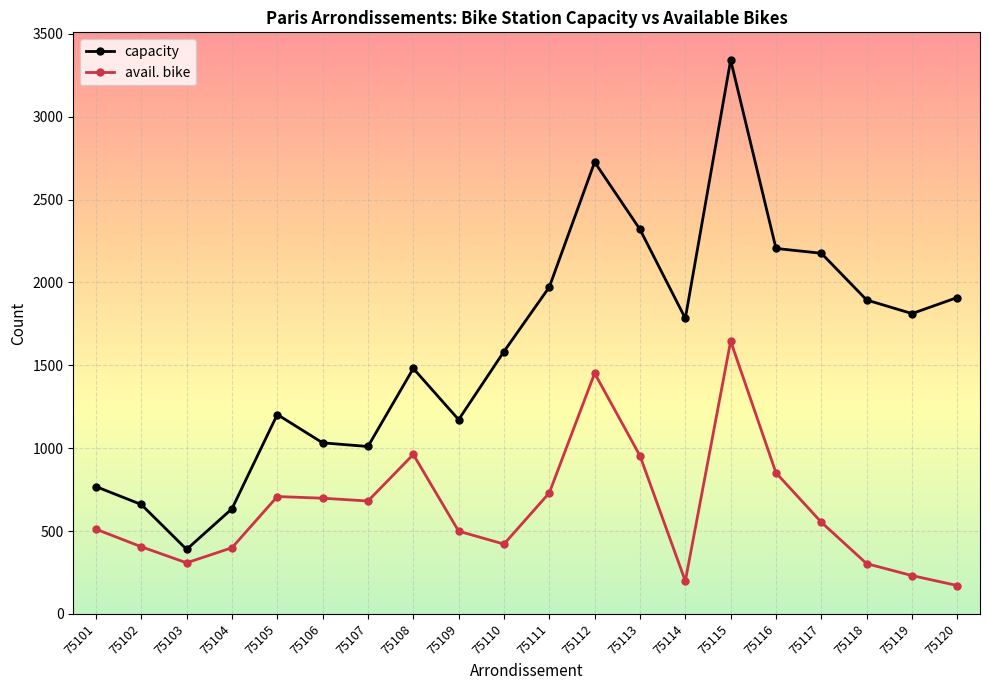

At which category is the sum across all series the highest?

75115